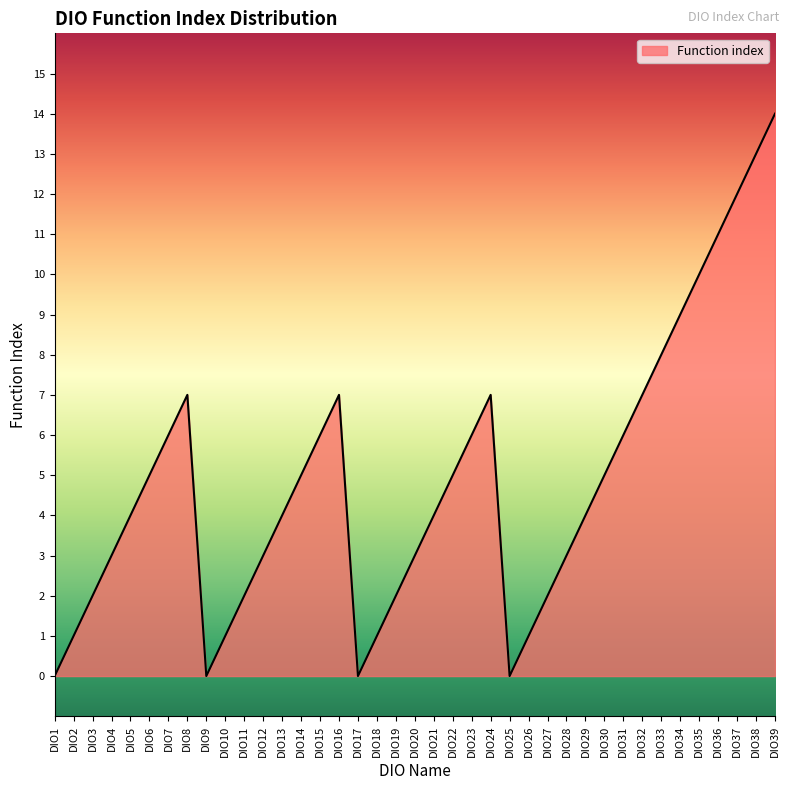

What value does the data have at DIO32?

7